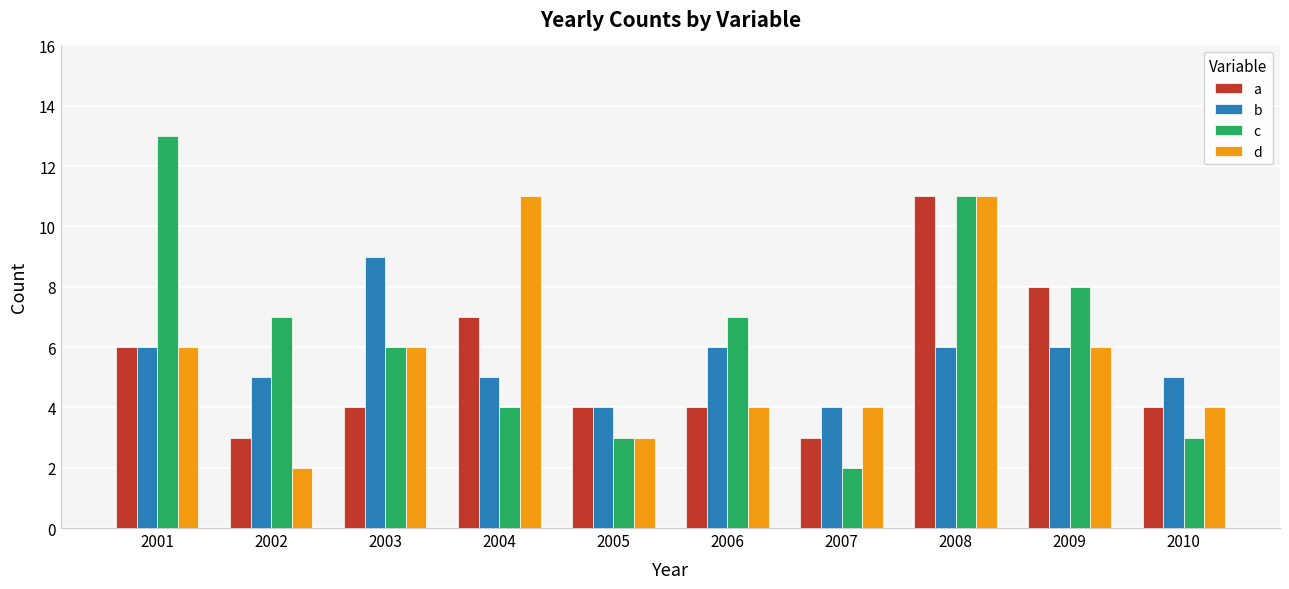

Is the value of c at 2005 greater than the value of d at 2009?

No